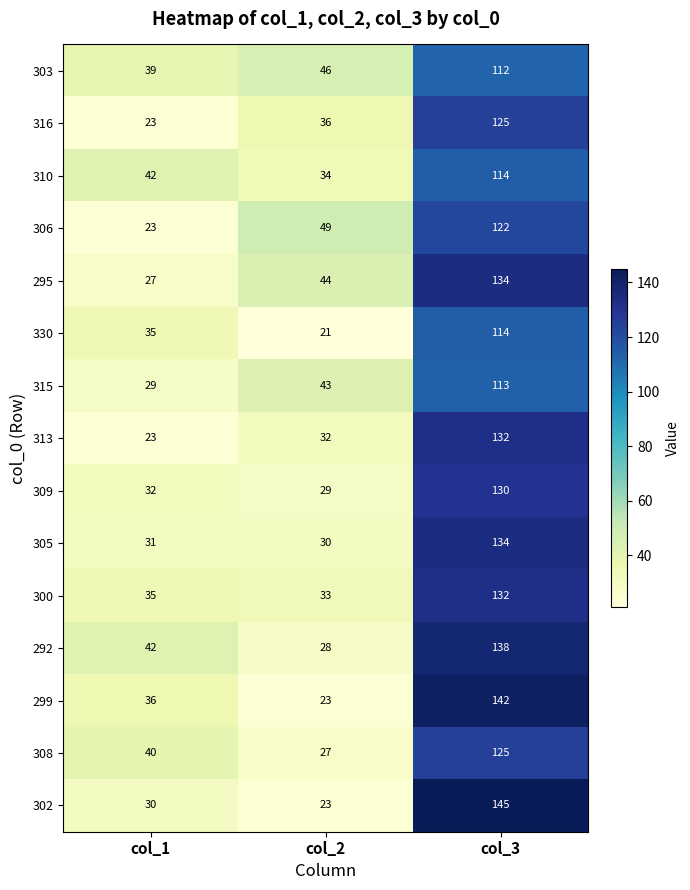

At which label does 295 reach its minimum?

col_1